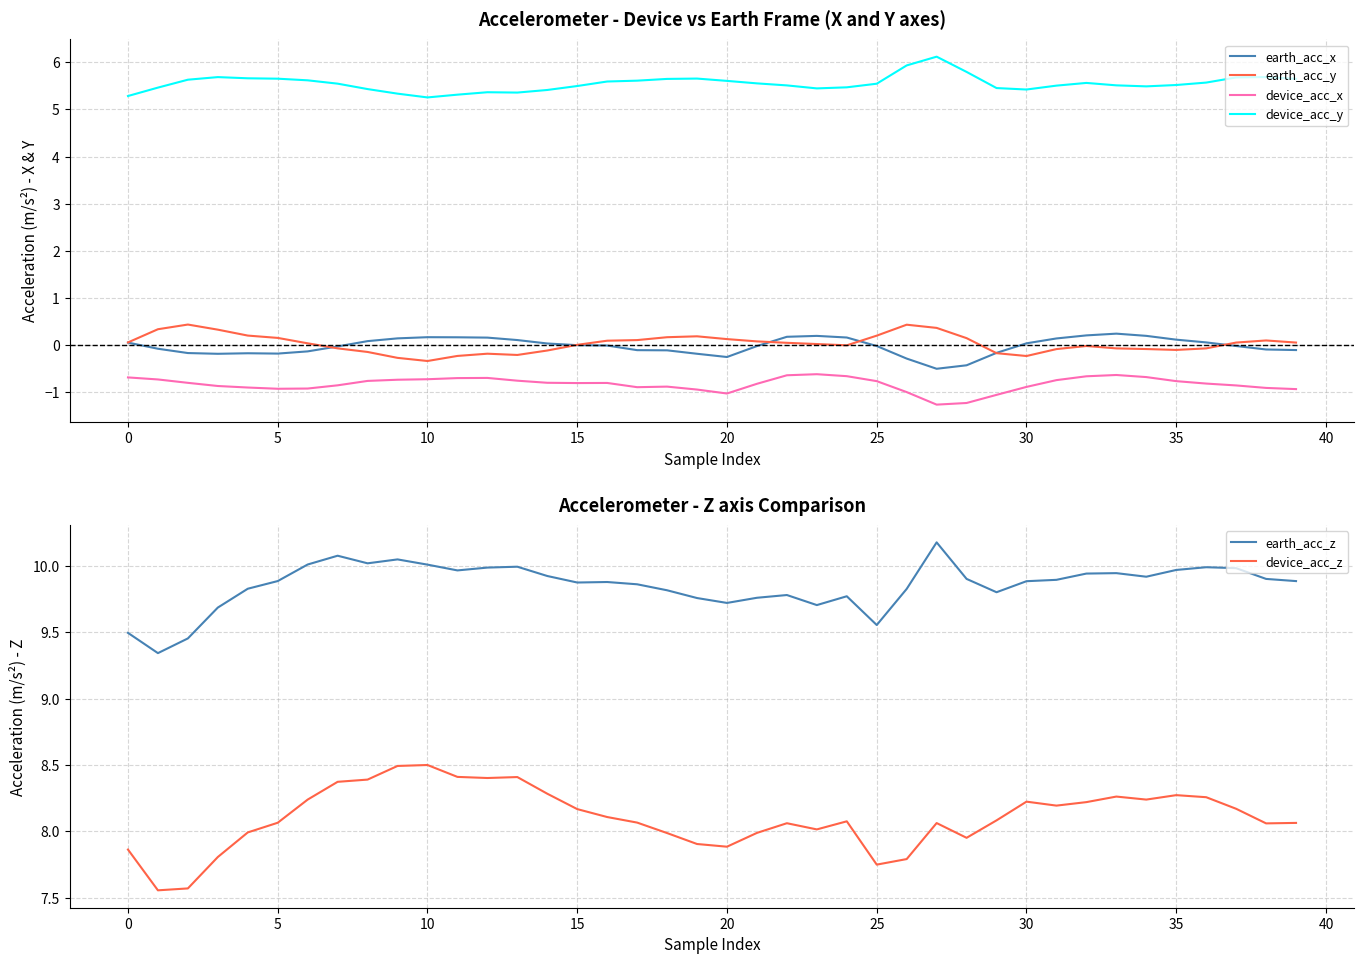

What is the highest value of the device_acc_y series?

6.1